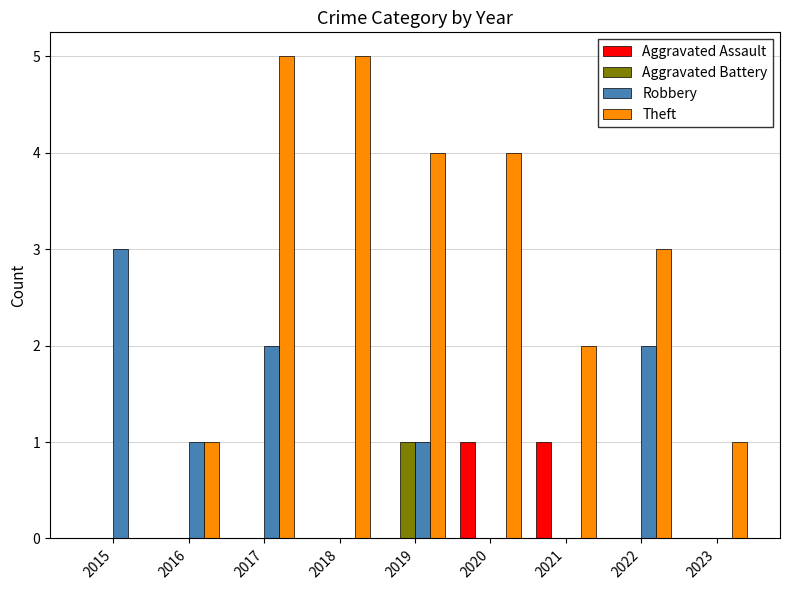

True or false: Aggravated Assault has a value of 0 at 2015.

True